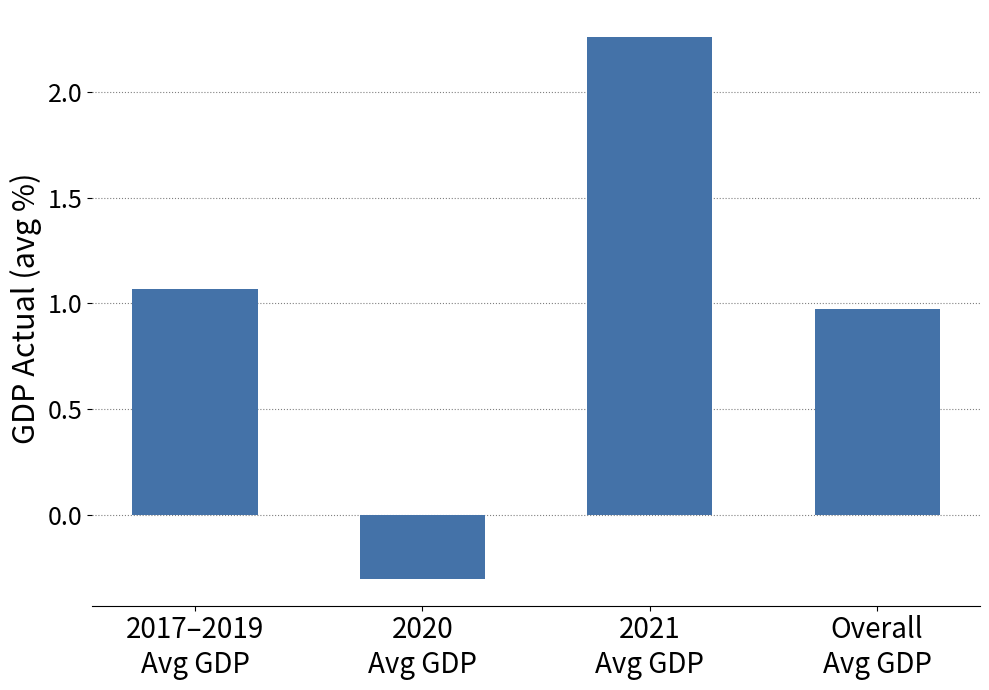

What is the minimum value shown in the chart?

-0.3